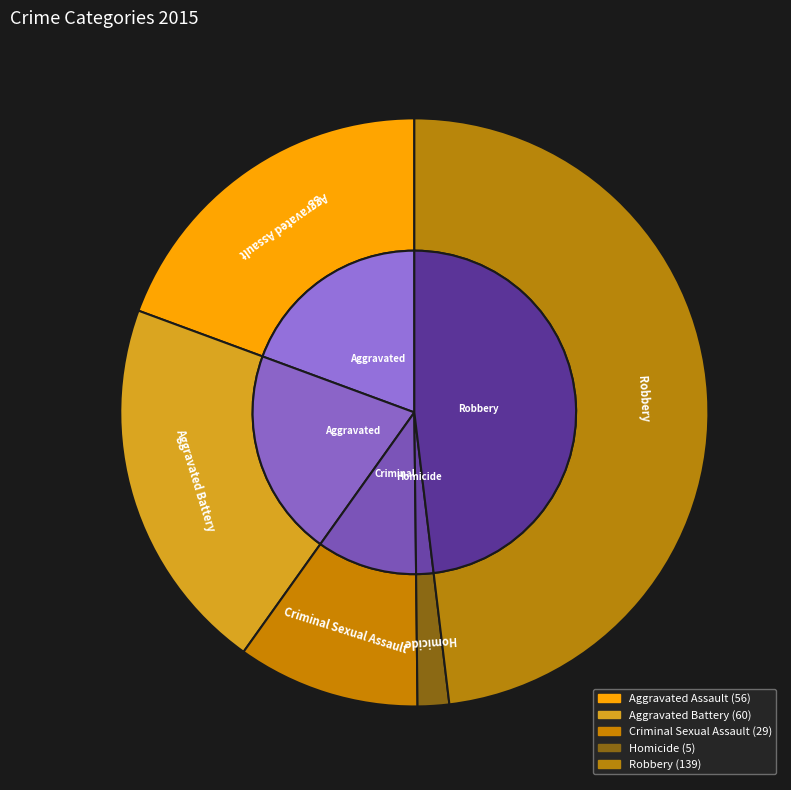

To the nearest percent, what is the difference between the Aggravated Battery and Homicide slice percentages?

19%